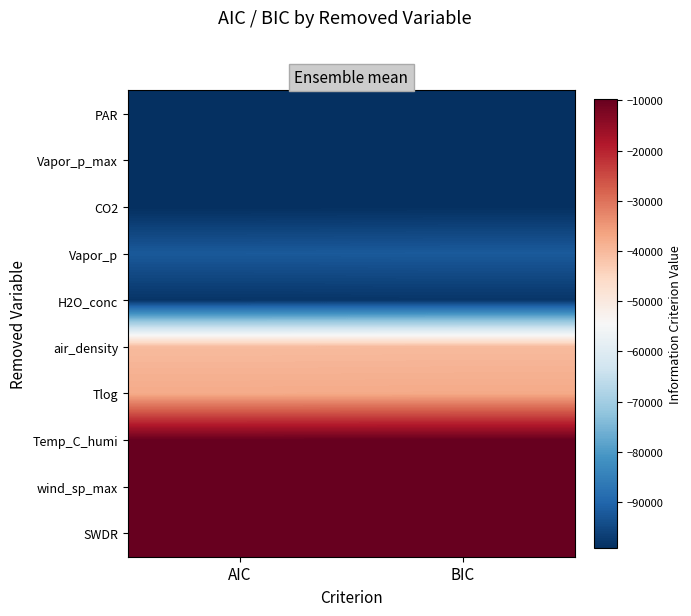

What is the spread (max minus min) of values at AIC?

89479.6